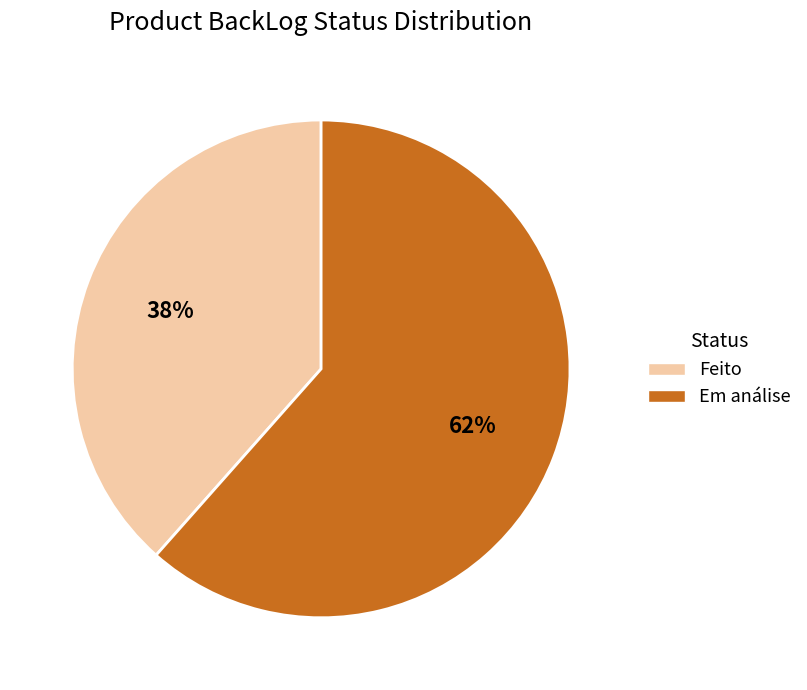

What percentage is the Em análise slice, to the nearest percent?

62%